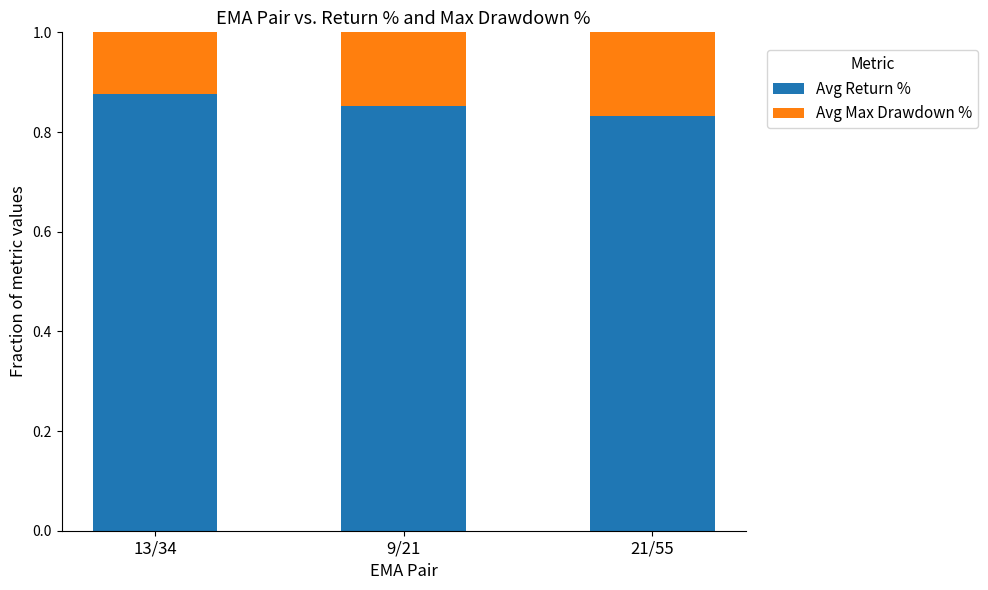

Count the Avg Return % values in the range 0 to 1.

3